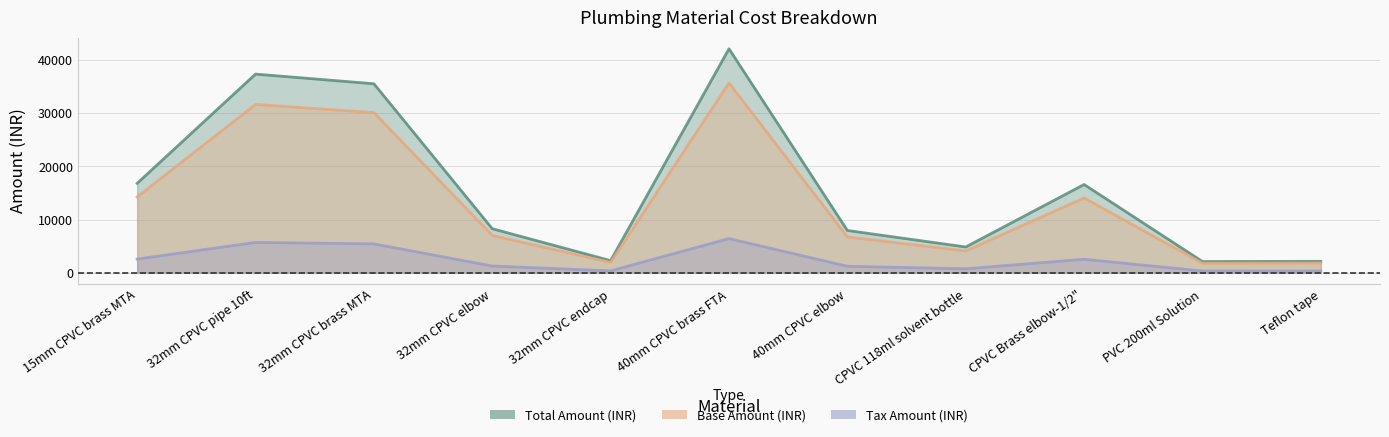

List the series in order of their overall mean, highest first.

Total Amount (INR), Base Amount (INR), Tax Amount (INR)